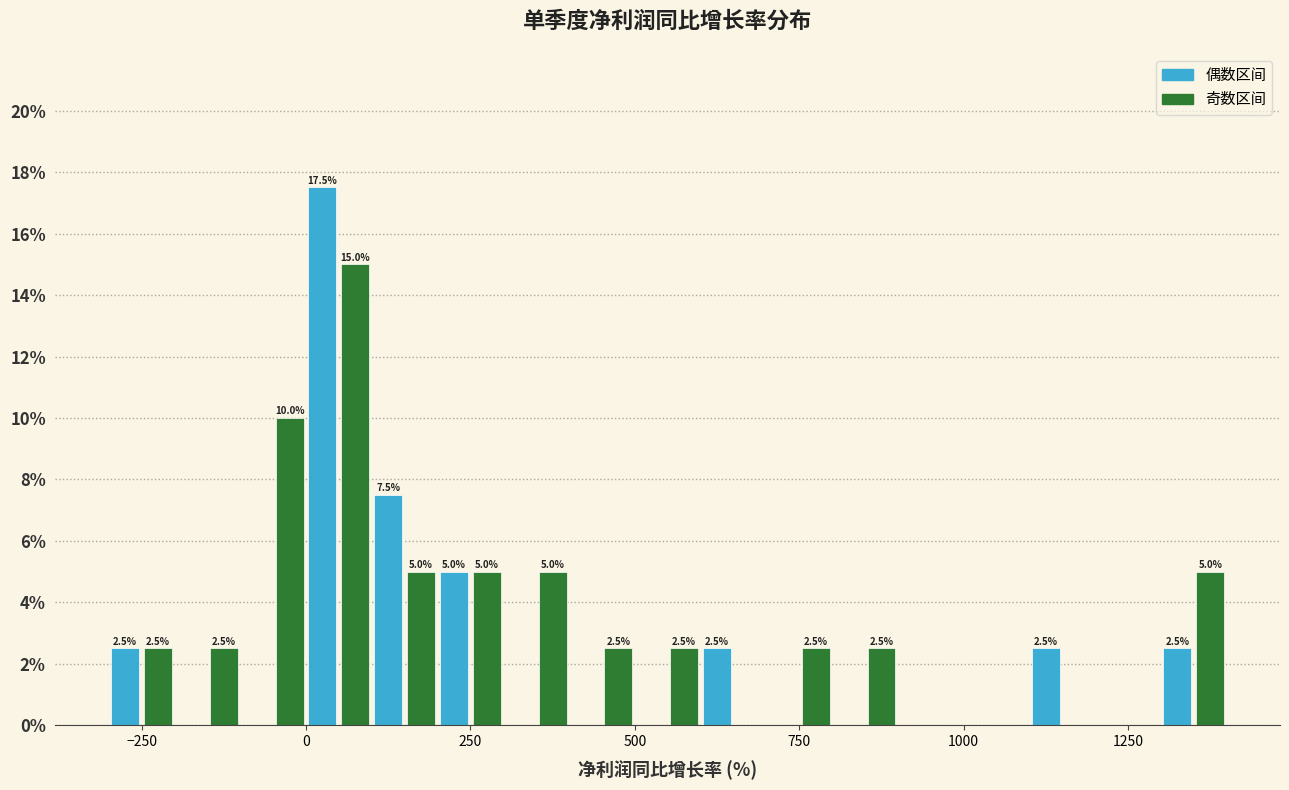

Around what value on the x-axis is the tallest bar? Give the approximate position of its centre, as read against the axis.

50